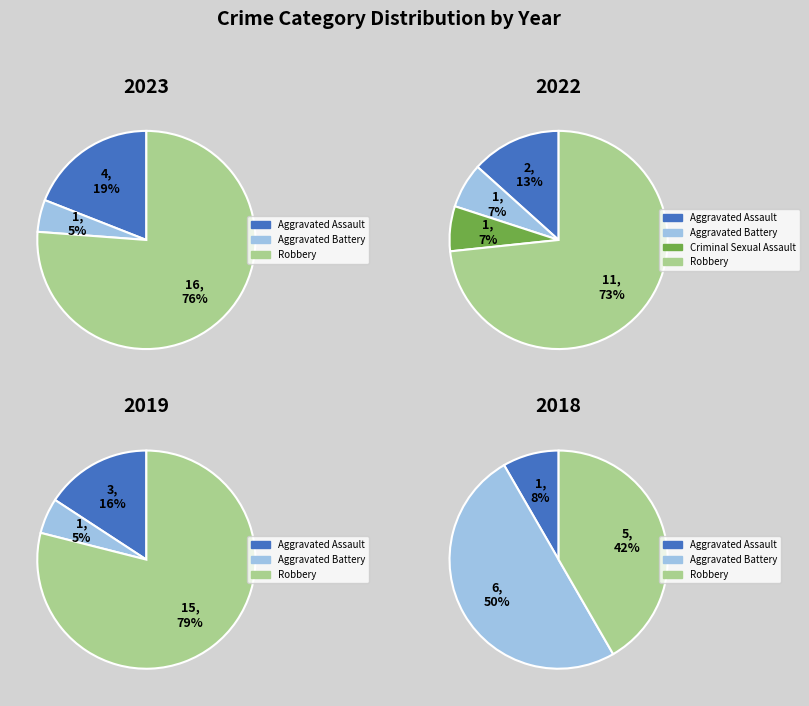

Count the number of slices in the pie.

4